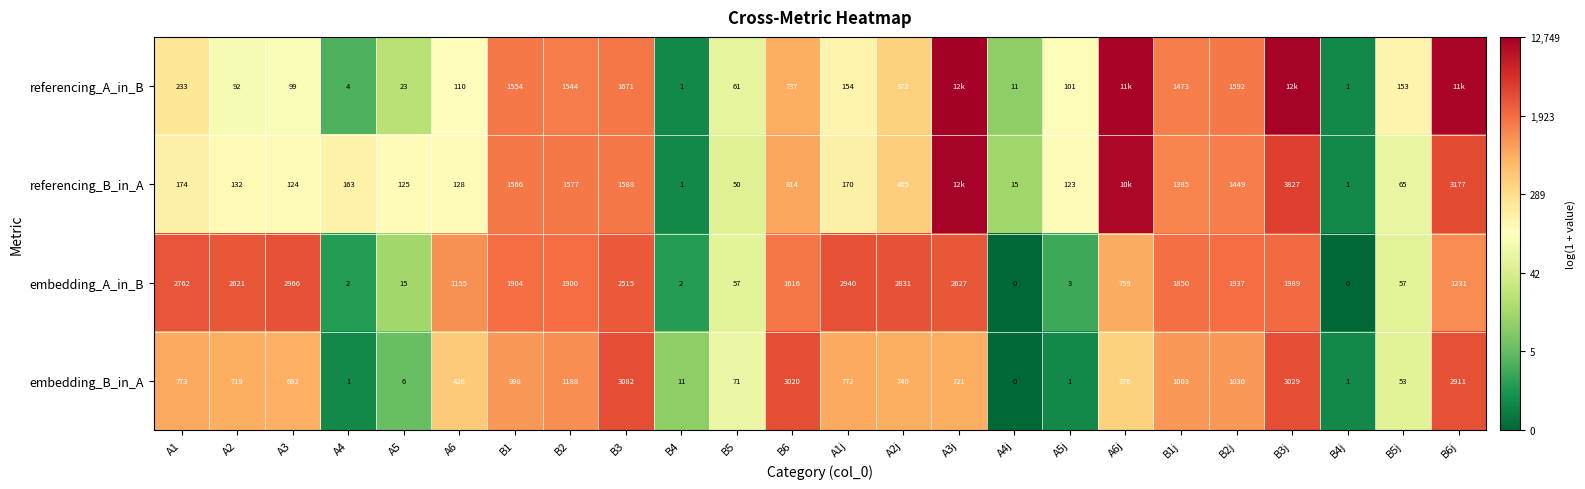

Between B1 and B5j, which series saw the biggest shift?

embedding_A_in_B